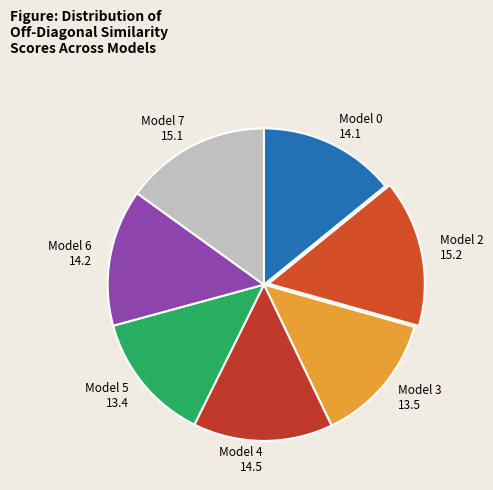

How many segments does this pie chart have?

7